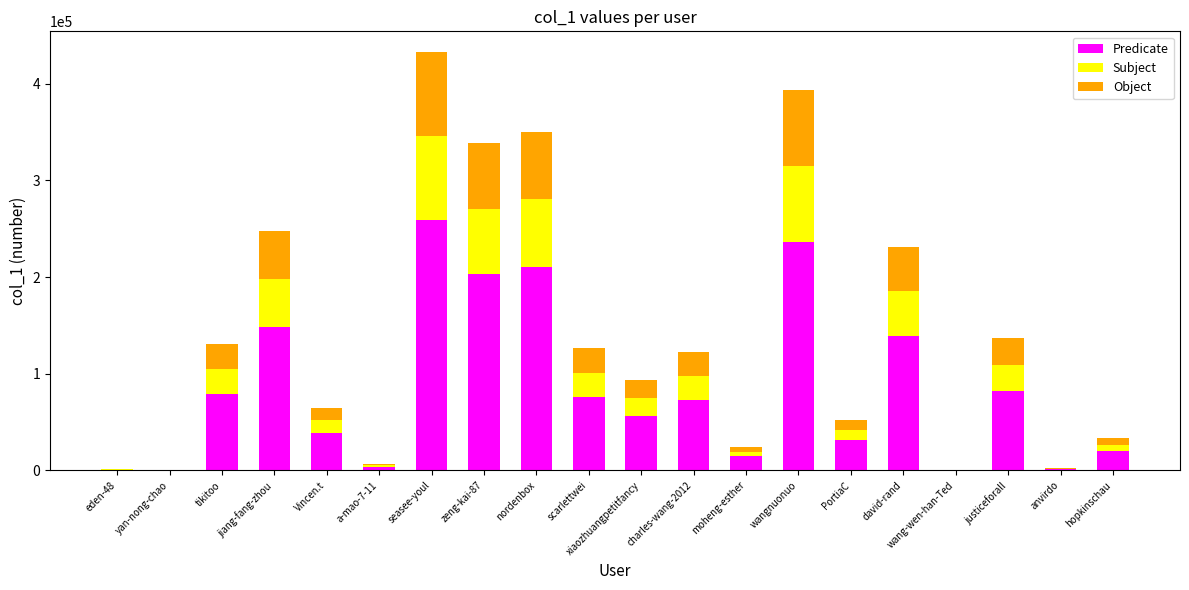

What is the highest value of the Predicate series?

259491.6